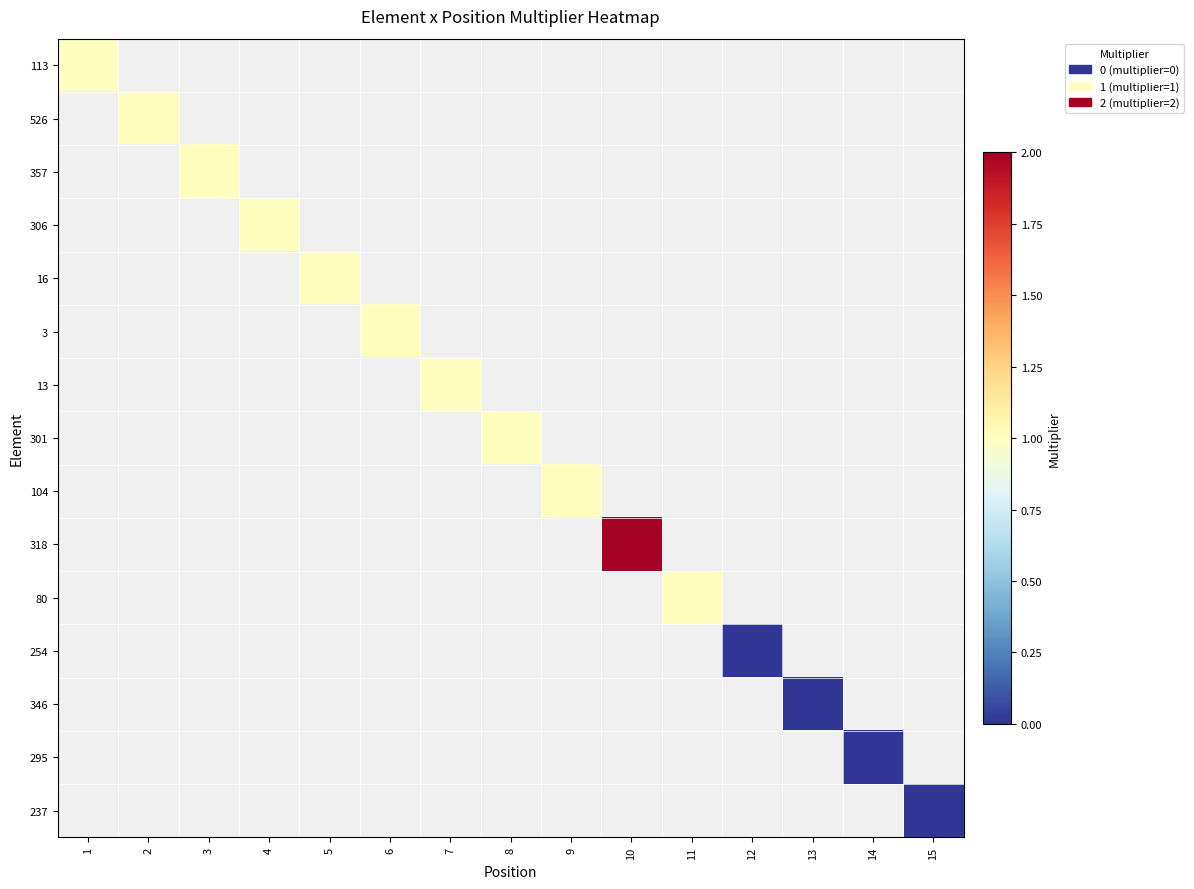

How many distinct data groups are displayed?

15